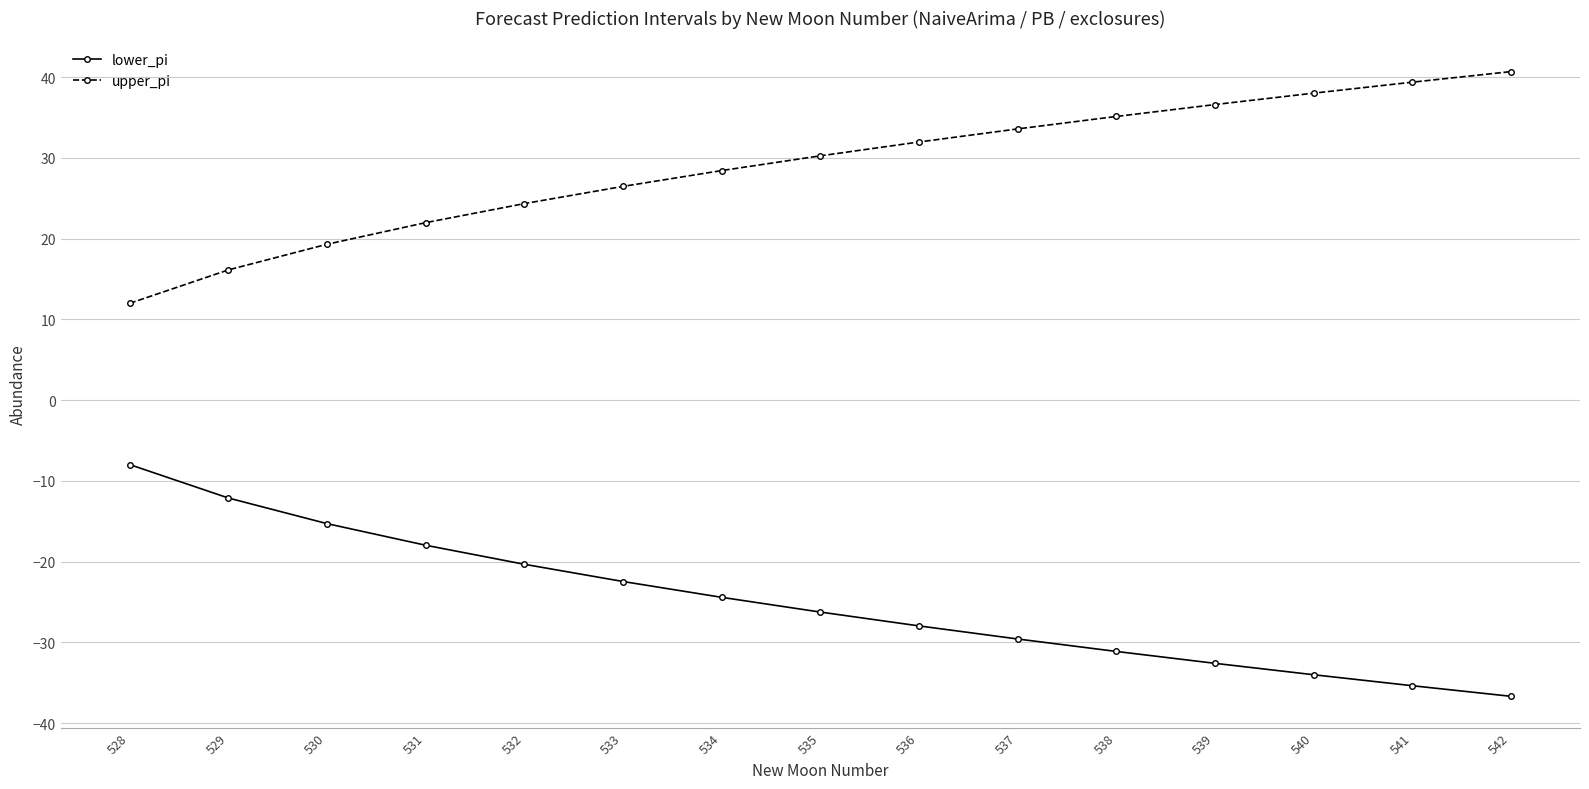

Rank the series at 535 from lowest to highest value.

lower_pi, upper_pi